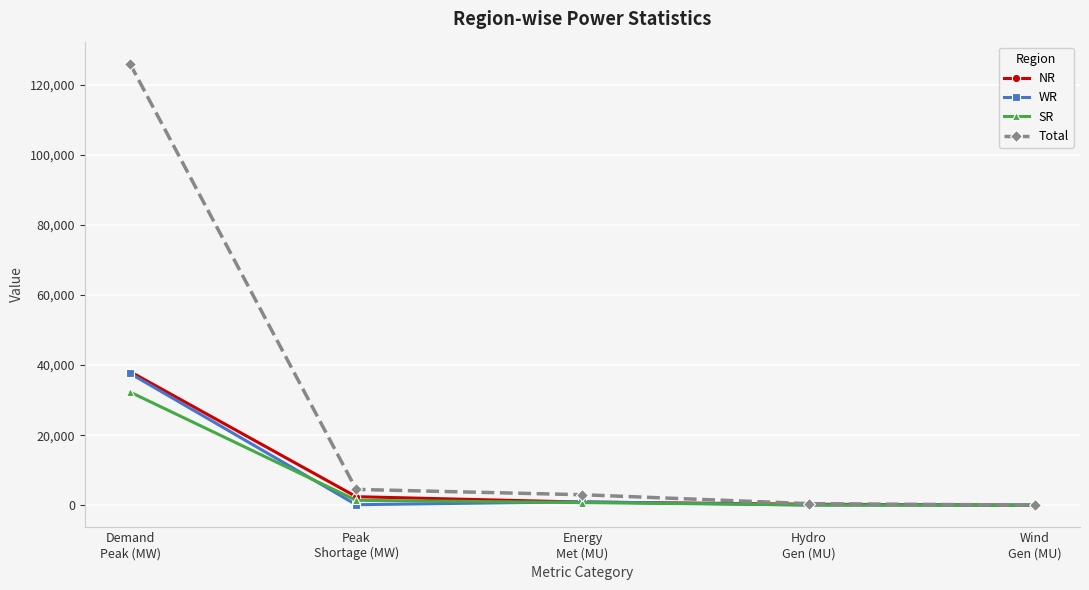

What is the value of the NR point at the 5th from the left?

4